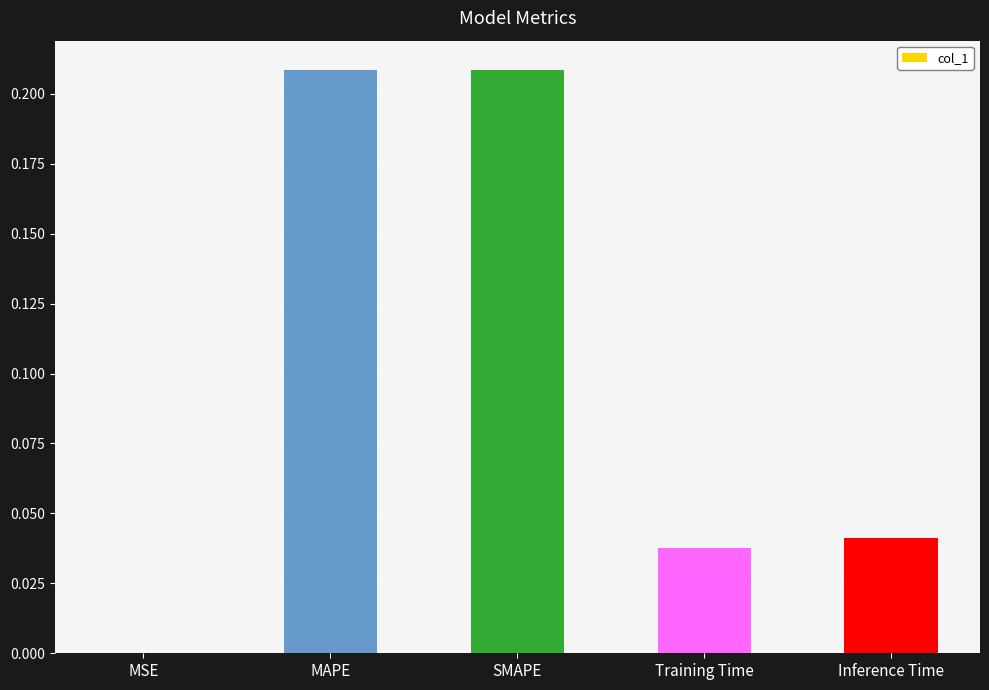

True or false: the data shows 0.1 at MAPE.

False